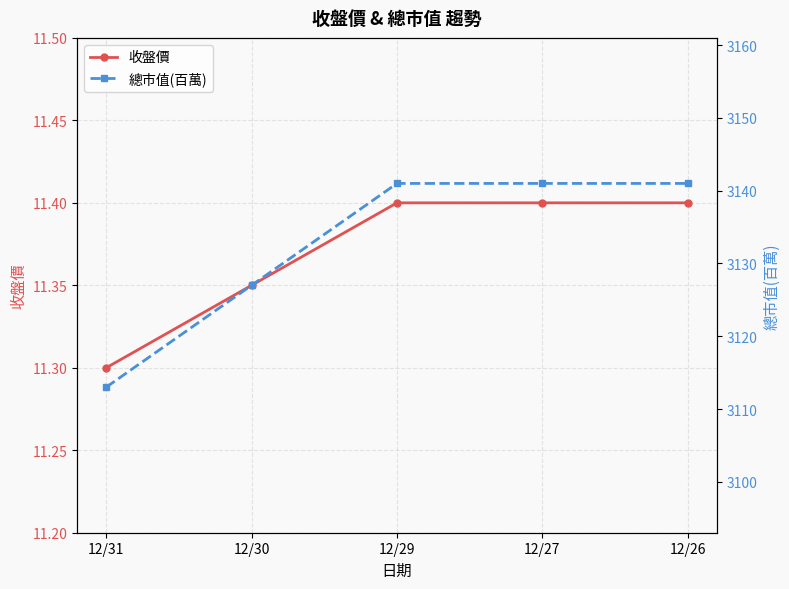

The 收盤價 series shows 2.5 at 12/29. True or false?

False